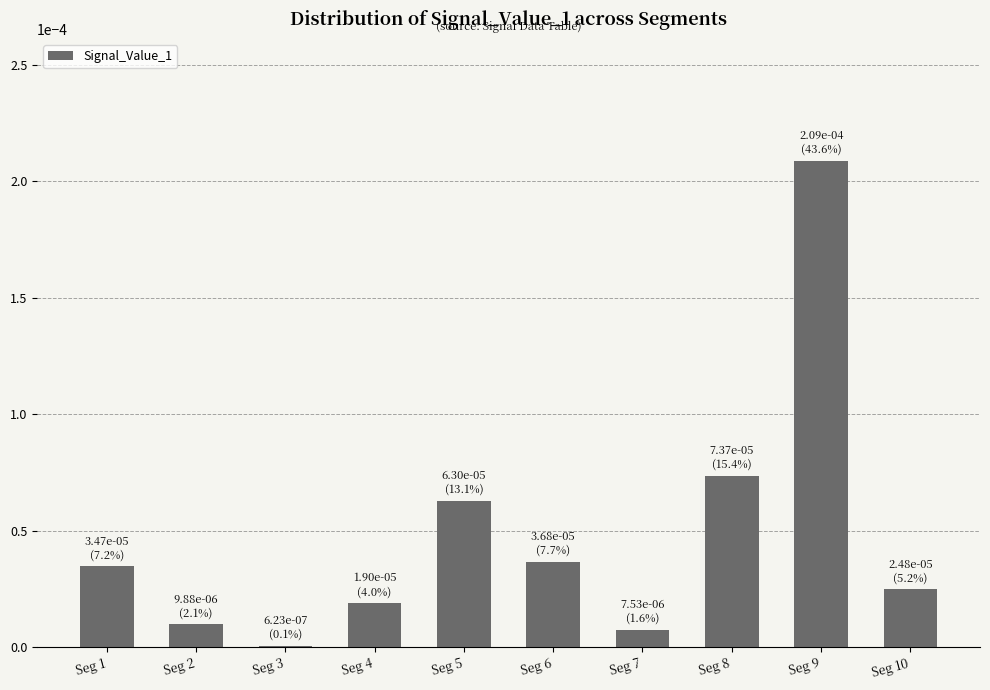

Between Seg 10 and Seg 5, which is larger?

Seg 5